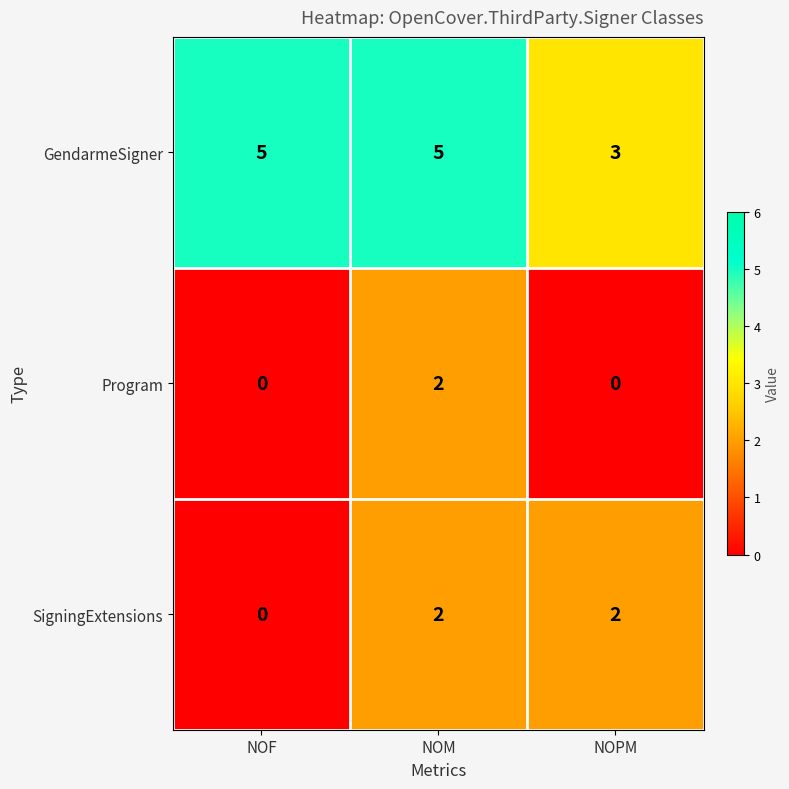

List the series in order of their overall mean, highest first.

GendarmeSigner, SigningExtensions, Program